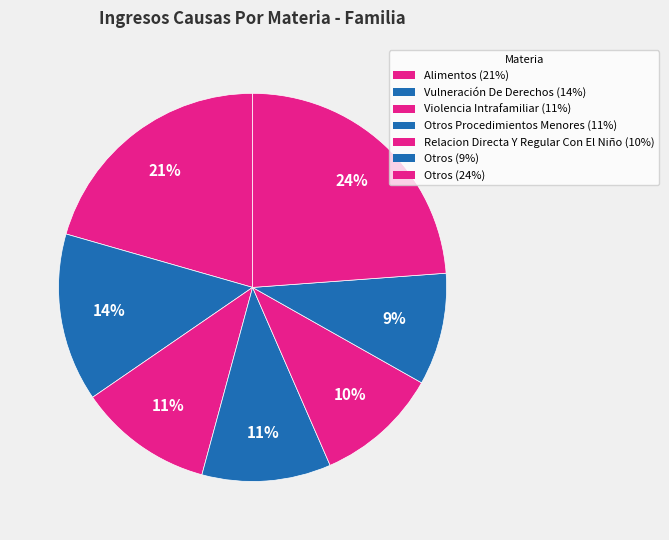

How many slices are in this pie chart?

7